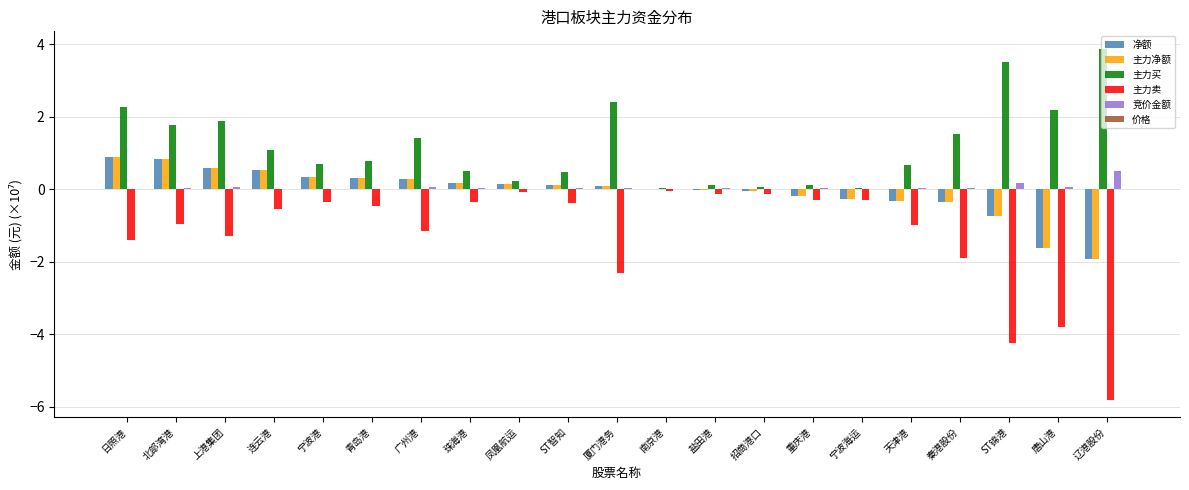

What is the maximum value for 主力买?

3.9